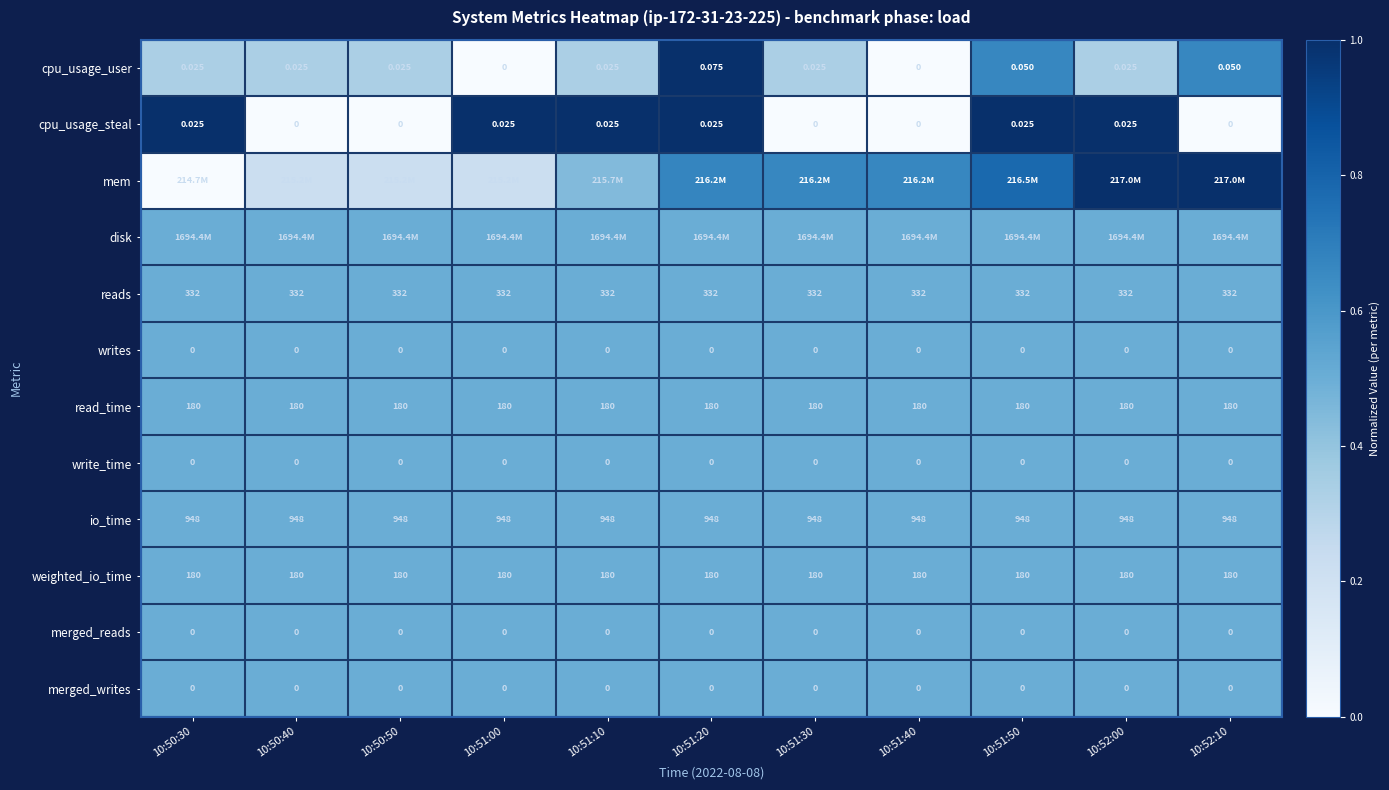

Count the number of data series in this chart.

12